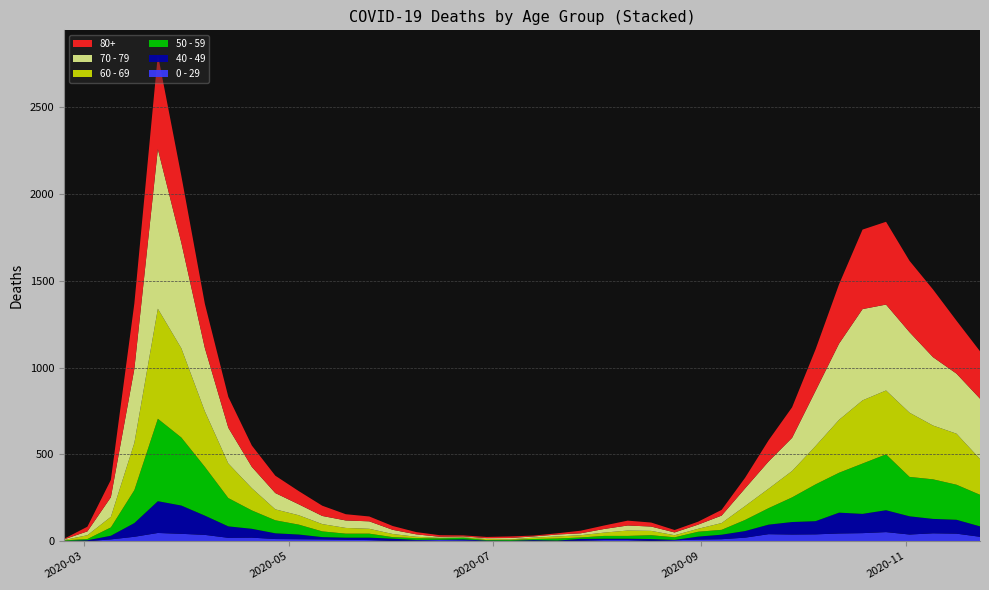

Reading left to right, transcribe all the data shown in this chart.

0 - 29: 2020-02-24=1	2020-03-02=0	2020-03-09=10	2020-03-16=25	2020-03-23=47	2020-03-30=42	2020-04-06=36	2020-04-13=19	2020-04-20=20	2020-04-27=12	2020-05-04=11	2020-05-11=10	2020-05-18=8	2020-05-25=6	2020-06-01=2	2020-06-08=4	2020-06-15=6	2020-06-22=5	2020-06-29=2	2020-07-06=1	2020-07-13=2	2020-07-20=1	2020-07-27=3	2020-08-03=6	2020-08-10=6	2020-08-17=2	2020-08-24=5	2020-08-31=9	2020-09-07=11	2020-09-14=20	2020-09-21=40	2020-09-28=38	2020-10-05=39	2020-10-12=44	2020-10-19=46	2020-10-26=52	2020-11-02=38	2020-11-09=45	2020-11-16=43	2020-11-23=25
40 - 49: 2020-02-24=0	2020-03-02=5	2020-03-09=21	2020-03-16=79	2020-03-23=183	2020-03-30=163	2020-04-06=111	2020-04-13=66	2020-04-20=51	2020-04-27=33	2020-05-04=27	2020-05-11=13	2020-05-18=12	2020-05-25=14	2020-06-01=12	2020-06-08=3	2020-06-15=2	2020-06-22=5	2020-06-29=1	2020-07-06=1	2020-07-13=4	2020-07-20=2	2020-07-27=10	2020-08-03=8	2020-08-10=8	2020-08-17=10	2020-08-24=2	2020-08-31=17	2020-09-07=26	2020-09-14=38	2020-09-21=55	2020-09-28=72	2020-10-05=76	2020-10-12=120	2020-10-19=111	2020-10-26=126	2020-11-02=105	2020-11-09=83	2020-11-16=80	2020-11-23=60
50 - 59: 2020-02-24=3	2020-03-02=7	2020-03-09=48	2020-03-16=190	2020-03-23=475	2020-03-30=392	2020-04-06=281	2020-04-13=163	2020-04-20=106	2020-04-27=75	2020-05-04=57	2020-05-11=33	2020-05-18=23	2020-05-25=23	2020-06-01=9	2020-06-08=10	2020-06-15=8	2020-06-22=9	2020-06-29=3	2020-07-06=5	2020-07-13=6	2020-07-20=12	2020-07-27=8	2020-08-03=16	2020-08-10=16	2020-08-17=22	2020-08-24=15	2020-08-31=28	2020-09-07=28	2020-09-14=64	2020-09-21=95	2020-09-28=142	2020-10-05=212	2020-10-12=230	2020-10-19=290	2020-10-26=322	2020-11-02=227	2020-11-09=228	2020-11-16=202	2020-11-23=182
60 - 69: 2020-02-24=2	2020-03-02=22	2020-03-09=61	2020-03-16=272	2020-03-23=634	2020-03-30=514	2020-04-06=320	2020-04-13=199	2020-04-20=128	2020-04-27=63	2020-05-04=54	2020-05-11=42	2020-05-18=33	2020-05-25=28	2020-06-01=18	2020-06-08=8	2020-06-15=3	2020-06-22=3	2020-06-29=6	2020-07-06=3	2020-07-13=8	2020-07-20=12	2020-07-27=13	2020-08-03=19	2020-08-10=31	2020-08-17=25	2020-08-24=12	2020-08-31=17	2020-09-07=39	2020-09-14=80	2020-09-21=112	2020-09-28=152	2020-10-05=221	2020-10-12=305	2020-10-19=364	2020-10-26=368	2020-11-02=370	2020-11-09=310	2020-11-16=294	2020-11-23=206
70 - 79: 2020-02-24=4	2020-03-02=22	2020-03-09=113	2020-03-16=427	2020-03-23=920	2020-03-30=608	2020-04-06=365	2020-04-13=206	2020-04-20=123	2020-04-27=94	2020-05-04=63	2020-05-11=47	2020-05-18=43	2020-05-25=43	2020-06-01=24	2020-06-08=14	2020-06-15=6	2020-06-22=5	2020-06-29=5	2020-07-06=8	2020-07-13=7	2020-07-20=11	2020-07-27=11	2020-08-03=21	2020-08-10=29	2020-08-17=25	2020-08-24=16	2020-08-31=24	2020-09-07=43	2020-09-14=102	2020-09-21=157	2020-09-28=191	2020-10-05=318	2020-10-12=439	2020-10-19=526	2020-10-26=495	2020-11-02=464	2020-11-09=394	2020-11-16=346	2020-11-23=348
80+: 2020-02-24=3	2020-03-02=27	2020-03-09=100	2020-03-16=377	2020-03-23=544	2020-03-30=385	2020-04-06=255	2020-04-13=178	2020-04-20=123	2020-04-27=100	2020-05-04=76	2020-05-11=59	2020-05-18=36	2020-05-25=28	2020-06-01=22	2020-06-08=13	2020-06-15=9	2020-06-22=6	2020-06-29=7	2020-07-06=9	2020-07-13=5	2020-07-20=7	2020-07-27=15	2020-08-03=20	2020-08-10=28	2020-08-17=23	2020-08-24=14	2020-08-31=17	2020-09-07=33	2020-09-14=61	2020-09-21=122	2020-09-28=176	2020-10-05=239	2020-10-12=342	2020-10-19=458	2020-10-26=477	2020-11-02=411	2020-11-09=390	2020-11-16=305	2020-11-23=273